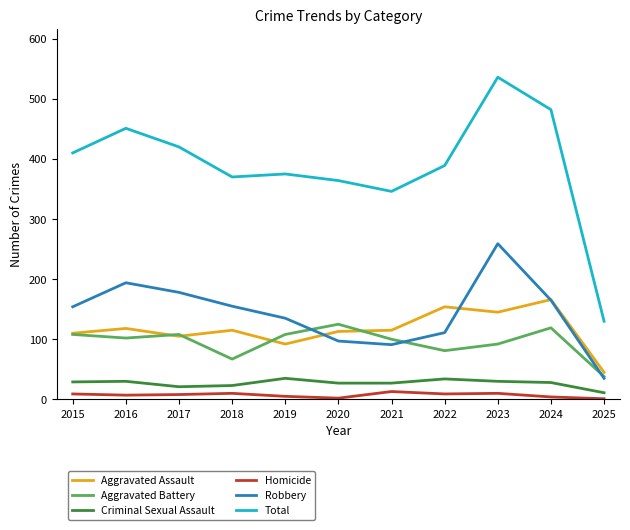

What is the difference between the Robbery values at 2018 and 2022?

44